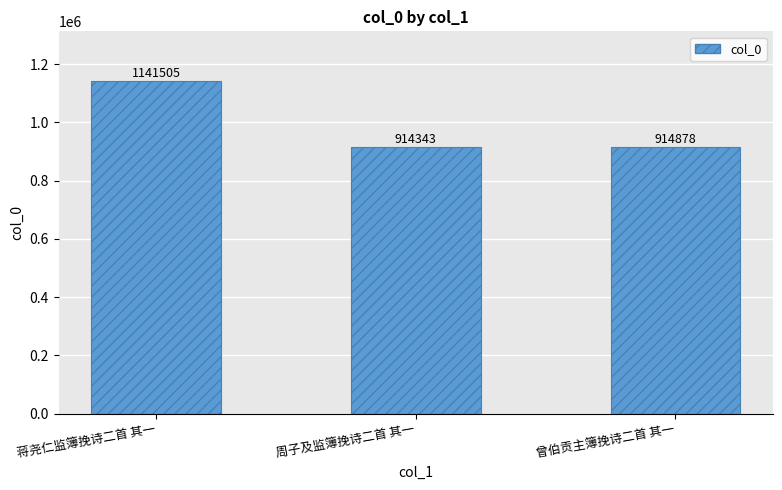

Are the bars horizontal?

No